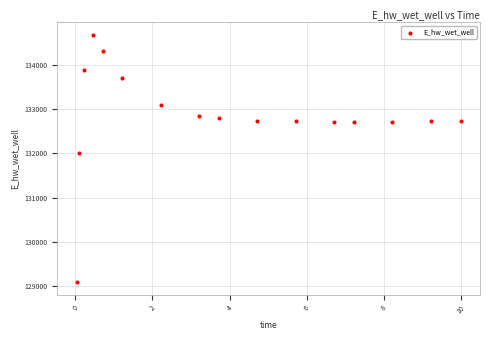

What is the range of X values (max minus min)?

10.0